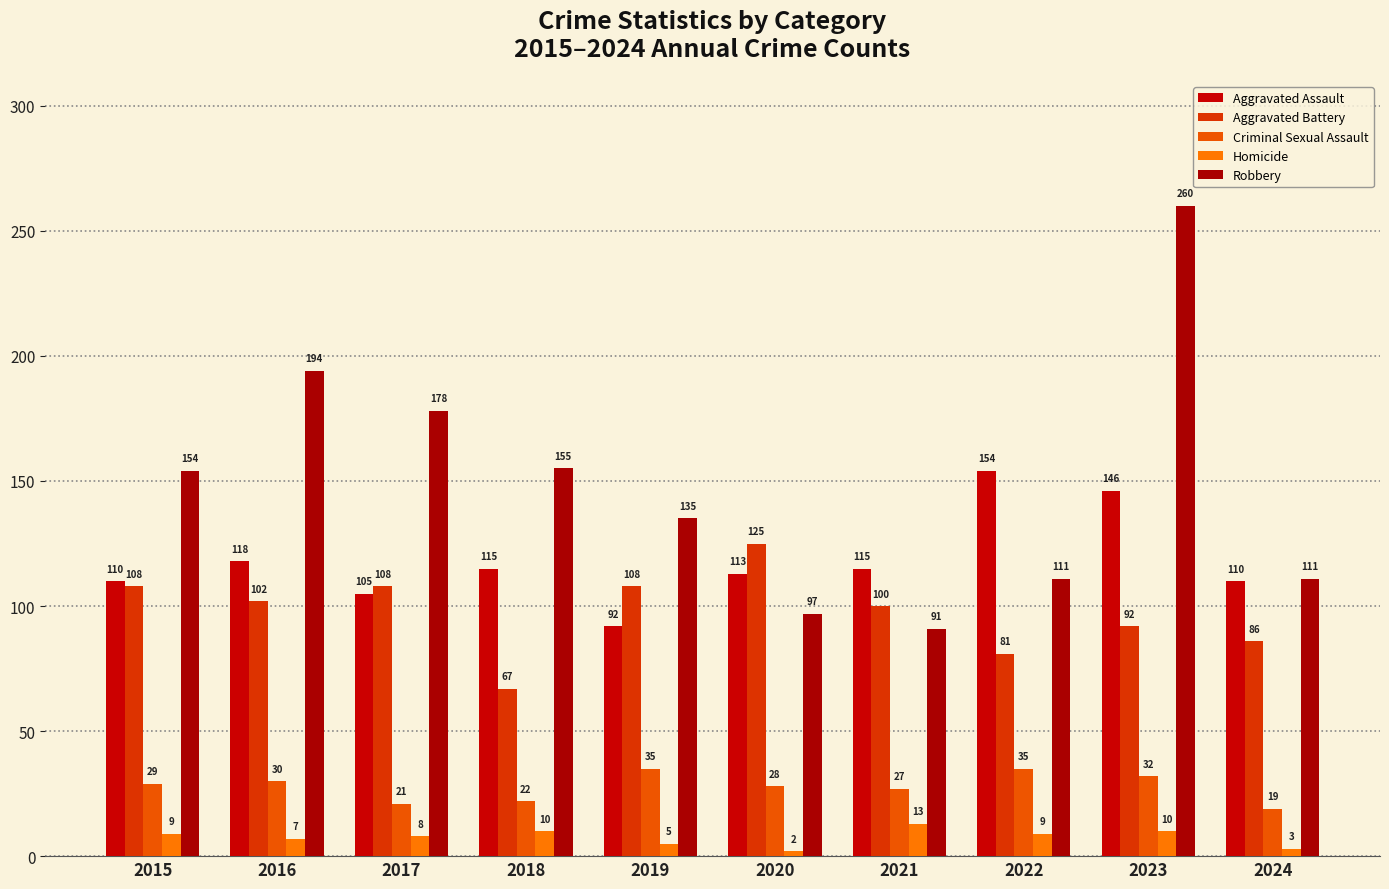

What is the value of the Homicide bar at the 1st from the left?

9